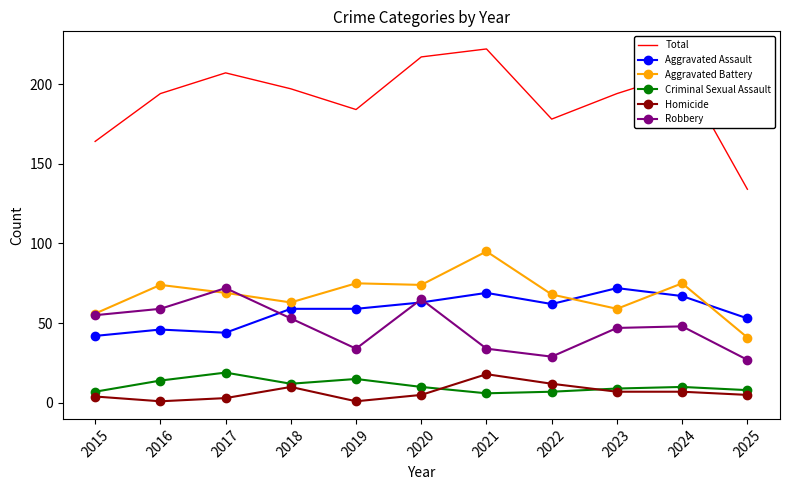

What is the total value across all series at 2016?

388